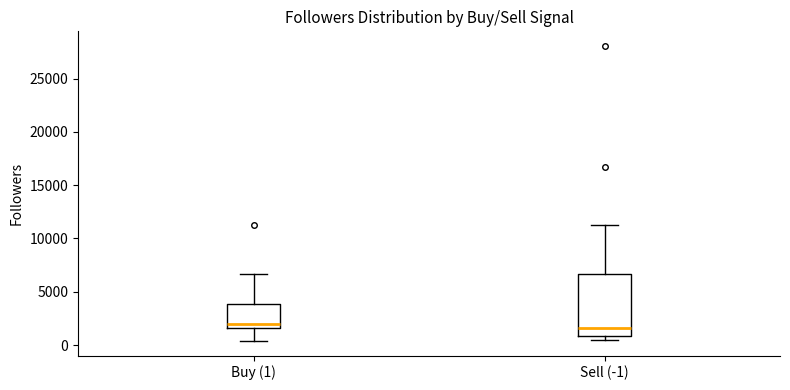

Reading left to right, transcribe this box plot: for each box, give where its median line is, the range the box spans, and where its two whiskers end, as read against the y-axis. The values are not printed on the chart, so give them approximately, as read against the axis.

Buy (1): median 2000, box 1500 to 4000, whiskers 500 to 6500
Sell (-1): median 1500, box 1000 to 6500, whiskers 500 to 11500